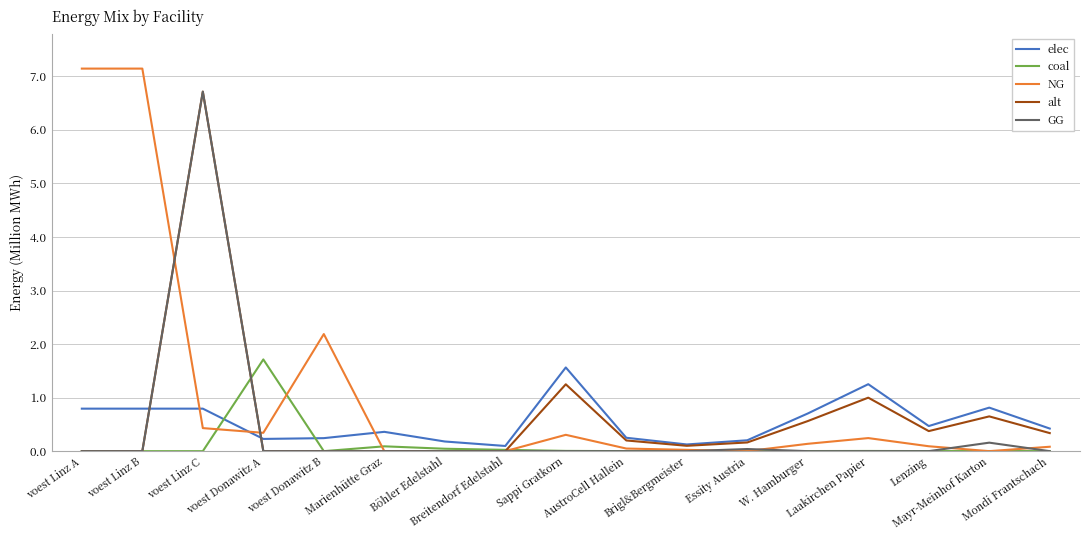

Where do elec and NG first cross each other?

voest Linz B and voest Linz C